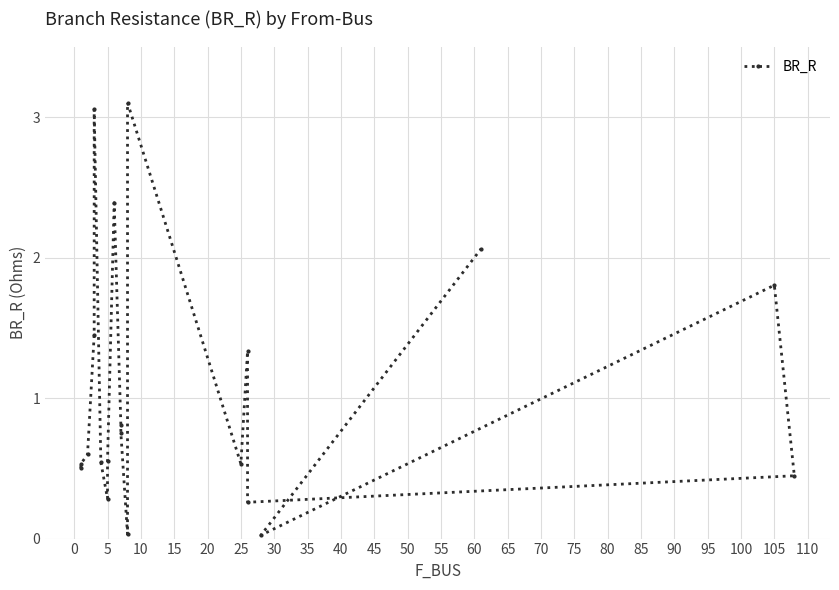

How many lines are shown in the chart?

1